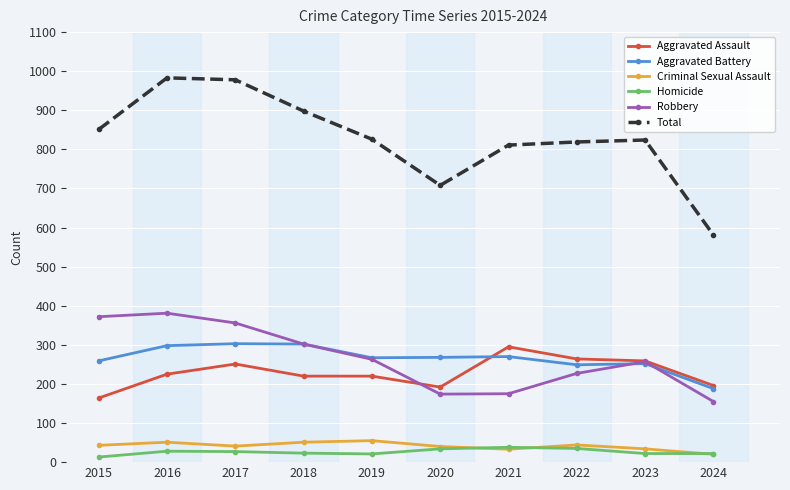

Count the number of data series in this chart.

6